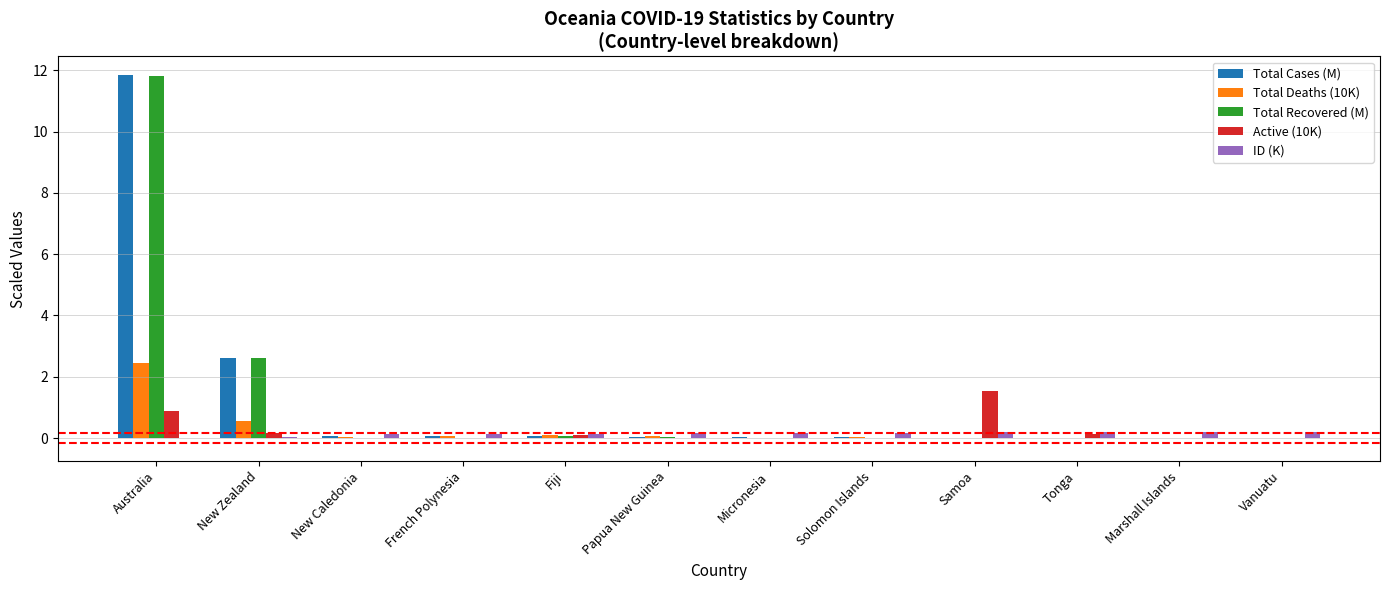

How many groups of bars are there?

12